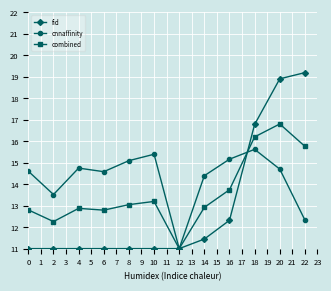

The combined series shows 6.9 at 20. True or false?

False